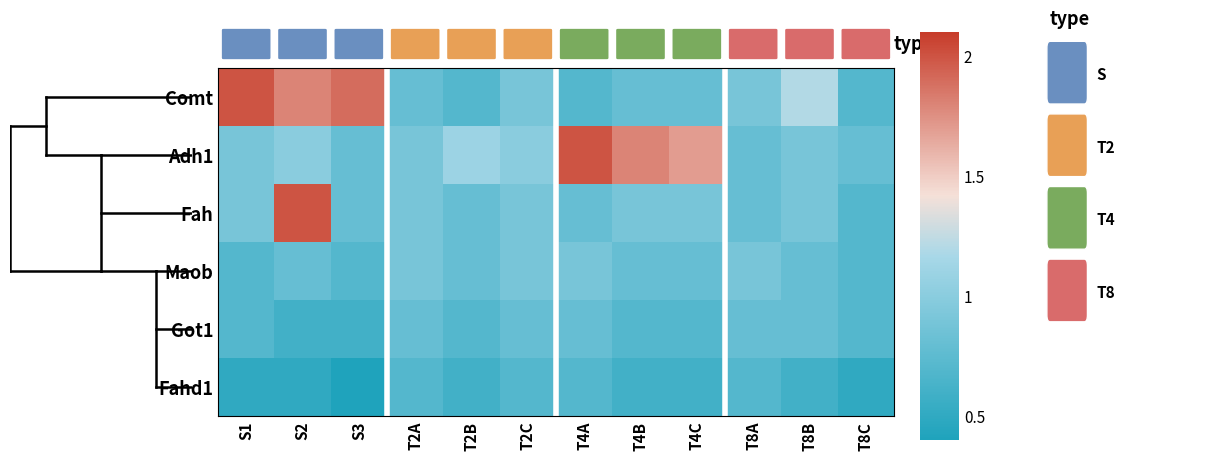

Reading left to right, transcribe all the data shown in this chart.

Comt: S1=2.0	S2=1.8	S3=1.9	T2A=0.8	T2B=0.7	T2C=0.9	T4A=0.7	T4B=0.8	T4C=0.8	T8A=0.9	T8B=1.2	T8C=0.7
Adh1: S1=0.9	S2=1.0	S3=0.8	T2A=0.9	T2B=1.1	T2C=1.0	T4A=2.0	T4B=1.8	T4C=1.7	T8A=0.8	T8B=0.9	T8C=0.8
Fah: S1=0.9	S2=2.0	S3=0.8	T2A=0.9	T2B=0.8	T2C=0.9	T4A=0.8	T4B=0.9	T4C=0.9	T8A=0.8	T8B=0.9	T8C=0.7
Maob: S1=0.7	S2=0.8	S3=0.7	T2A=0.9	T2B=0.8	T2C=0.9	T4A=0.9	T4B=0.8	T4C=0.8	T8A=0.9	T8B=0.8	T8C=0.7
Got1: S1=0.7	S2=0.6	S3=0.6	T2A=0.8	T2B=0.7	T2C=0.8	T4A=0.8	T4B=0.7	T4C=0.7	T8A=0.8	T8B=0.8	T8C=0.7
Fahd1: S1=0.5	S2=0.5	S3=0.4	T2A=0.7	T2B=0.6	T2C=0.7	T4A=0.7	T4B=0.6	T4C=0.6	T8A=0.7	T8B=0.6	T8C=0.5